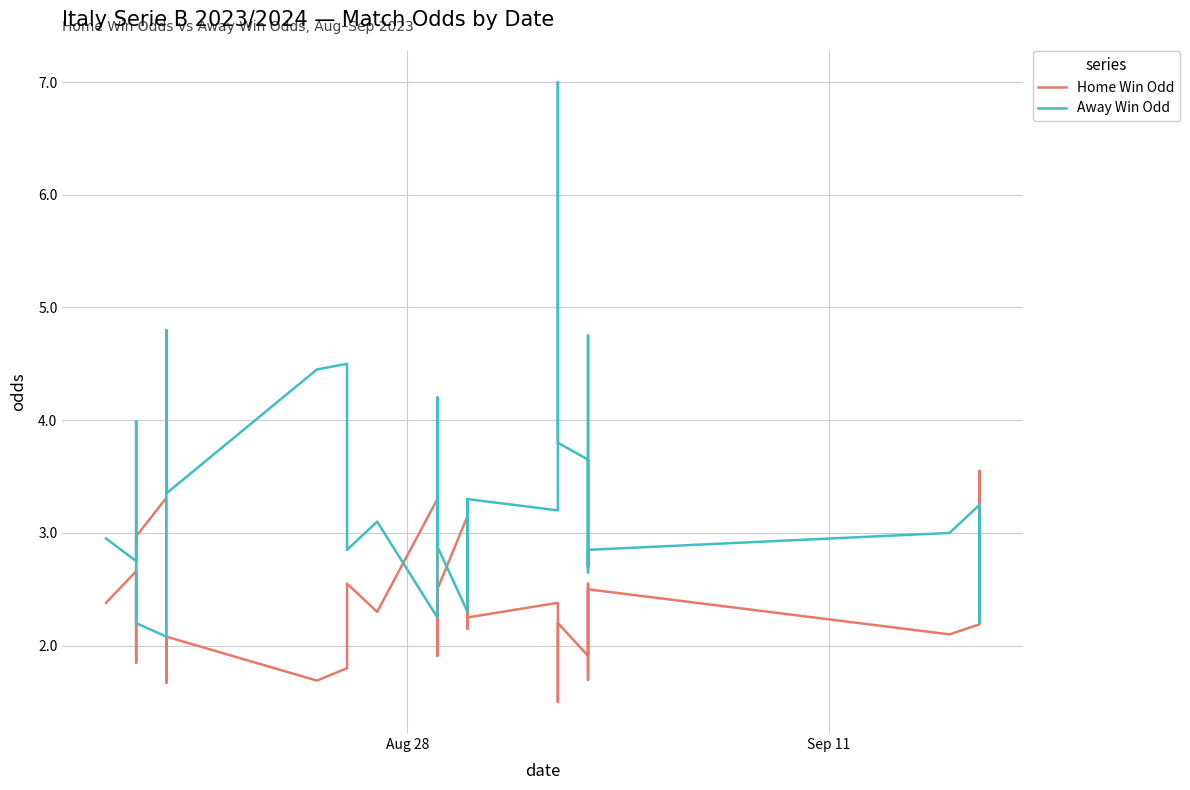

What is the difference between the maximum and minimum values in the Away Win Odd series?

4.9